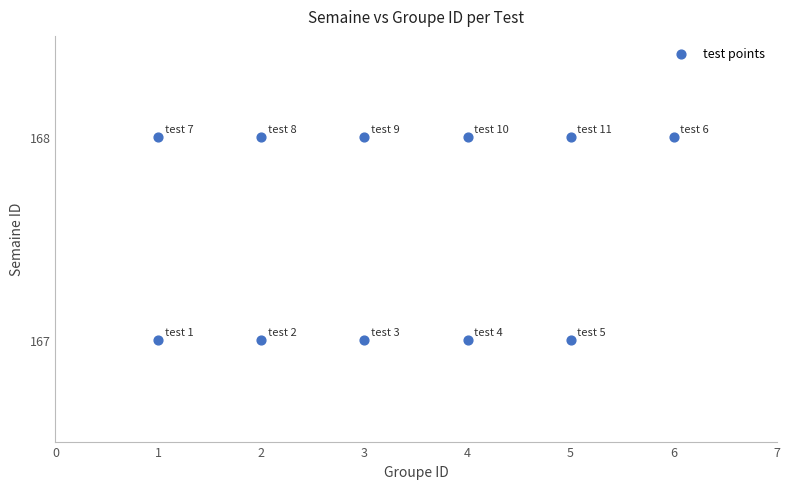

What is the average X value?

3